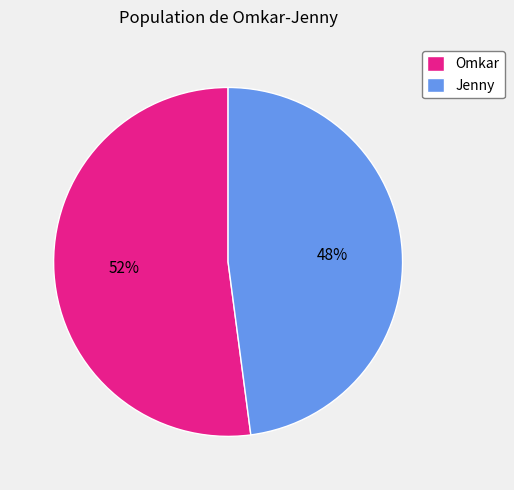

To the nearest percent, what is the combined percentage of Jenny and Omkar?

100%